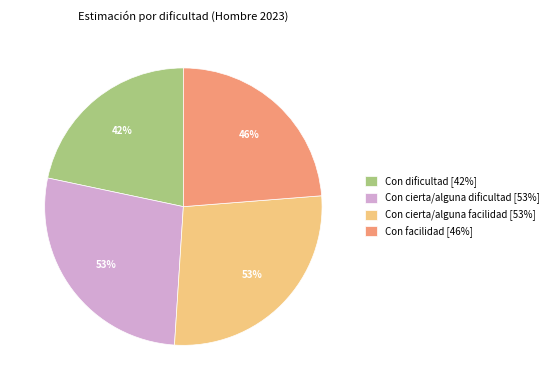

Rank the categories by value from highest to lowest.

Con cierta/alguna dificultad, Con cierta/alguna facilidad, Con facilidad, Con dificultad